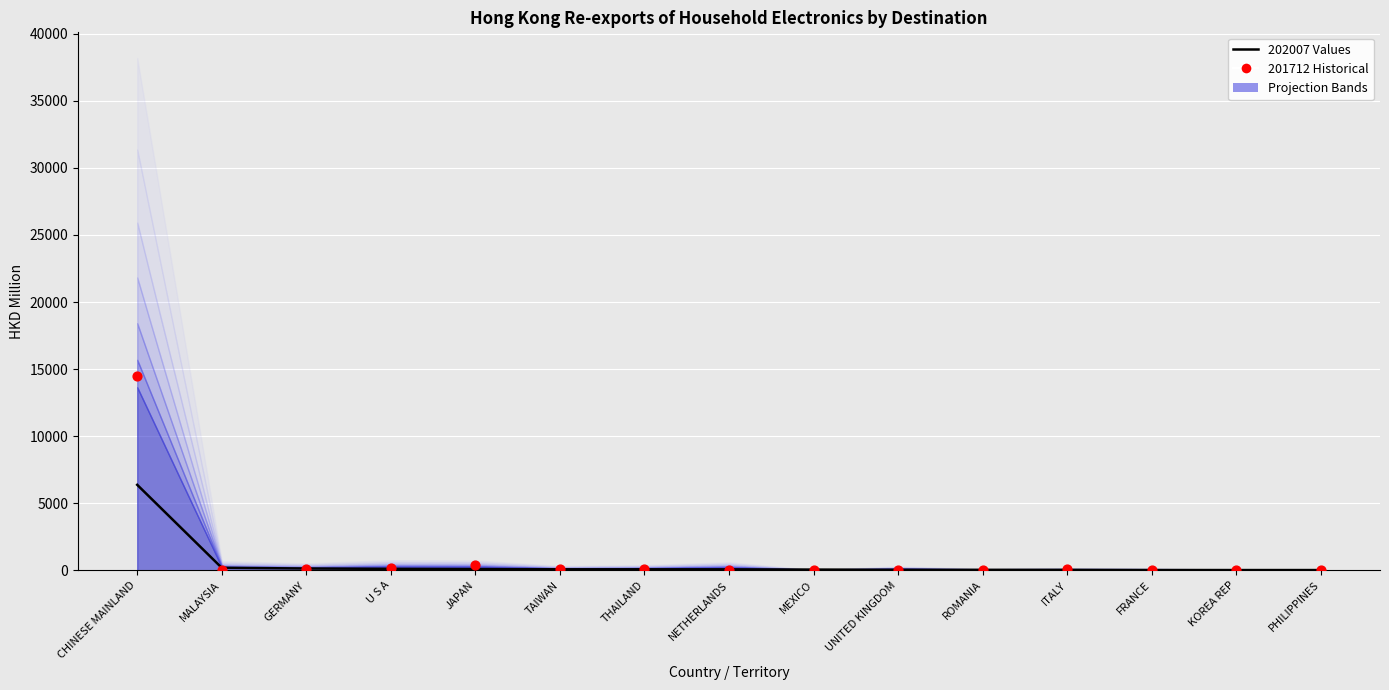

Which series reaches the minimum Y coordinate?

201712 Historical